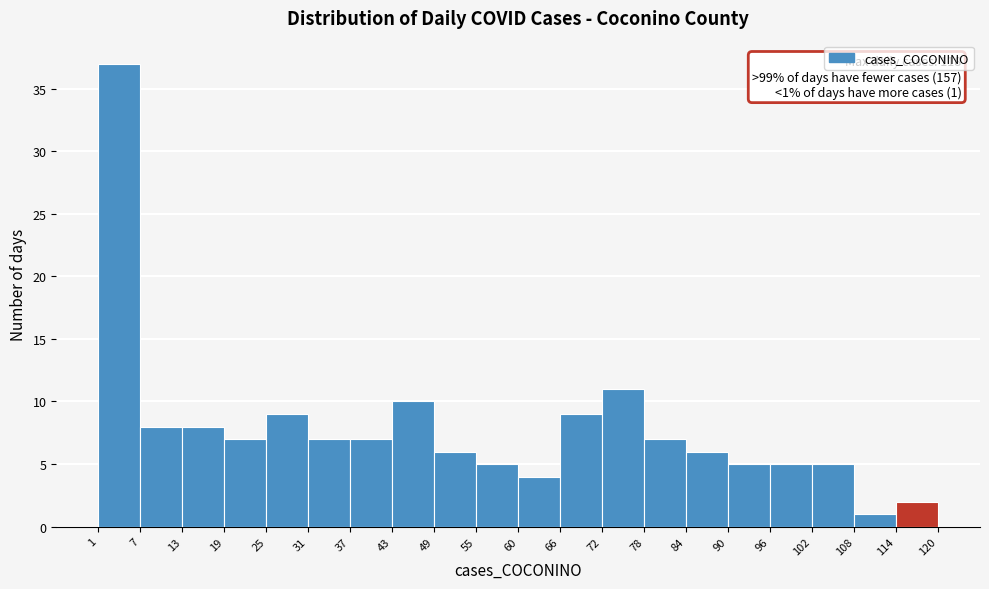

Over which range of the x-axis is the bar tallest?

1 to 7